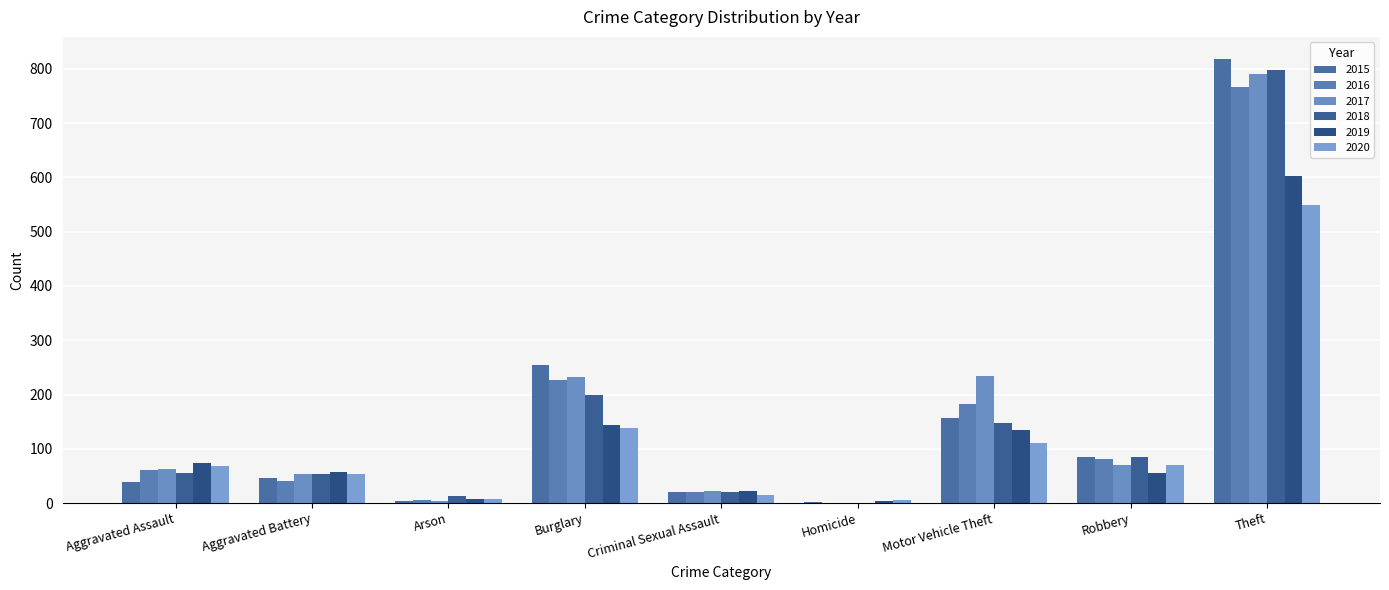

Which category has the lowest value in the 2020 series?

Homicide